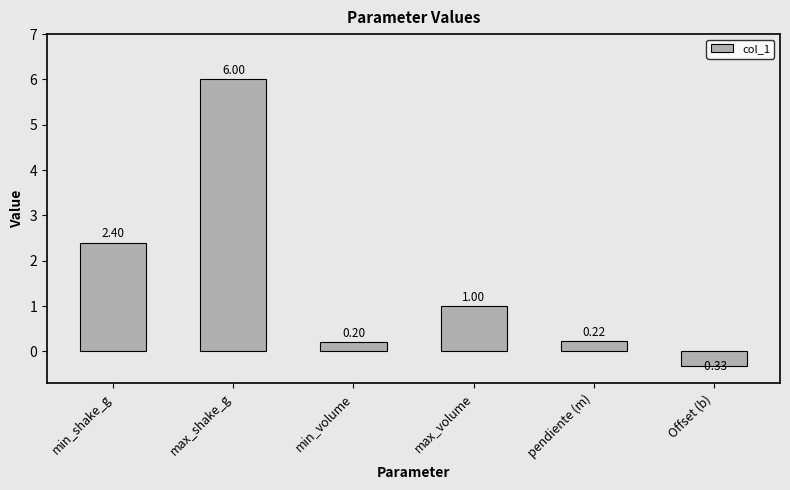

At which category does the chart reach its peak across all series?

max_shake_g